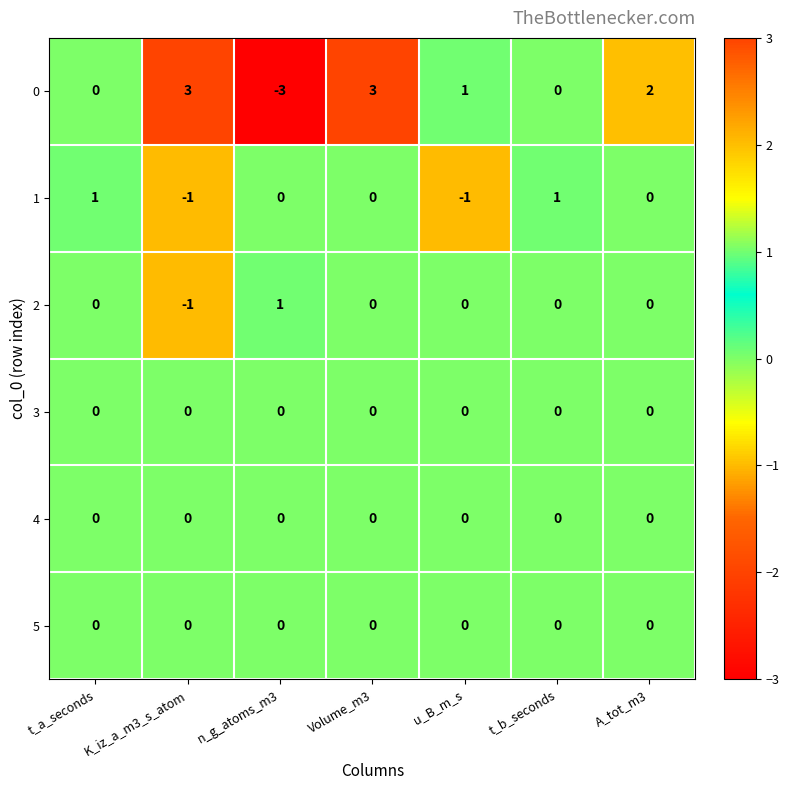

At which label does 2 reach its minimum?

K_iz_a_m3_s_atom